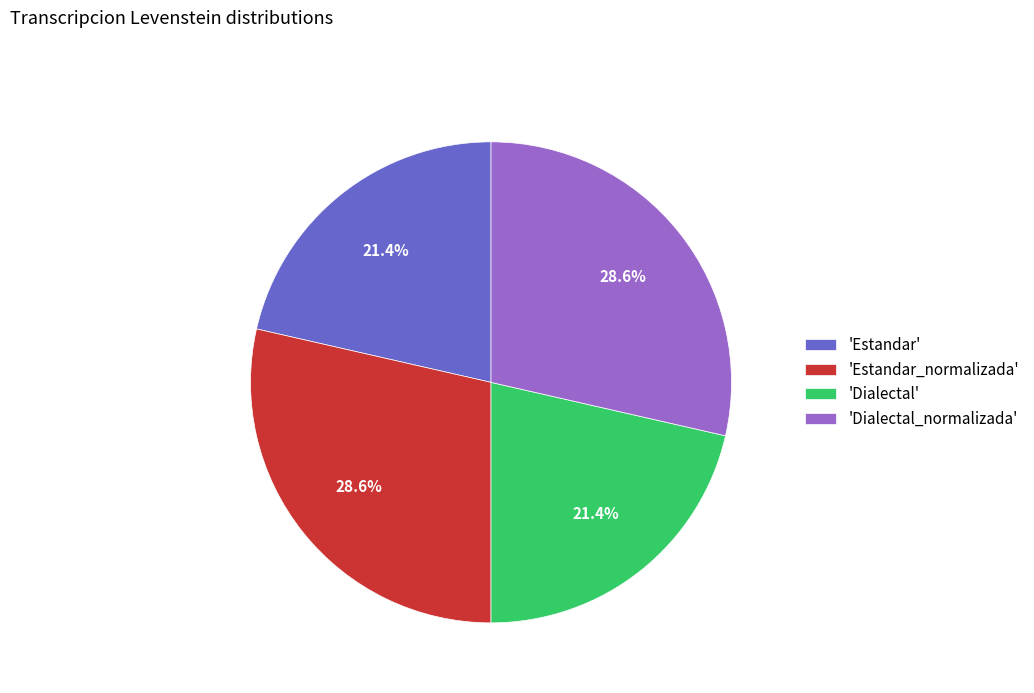

What percentage do 'Estandar_normalizada' and 'Dialectal' together represent?

50.0%